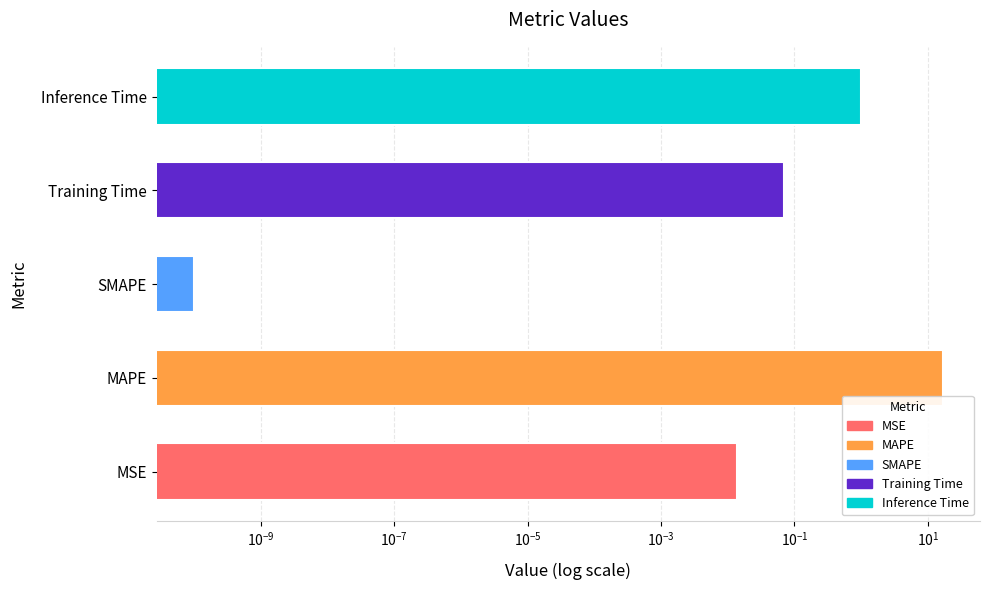

List the labels in order of value, largest first.

MAPE, Inference Time, Training Time, MSE, SMAPE